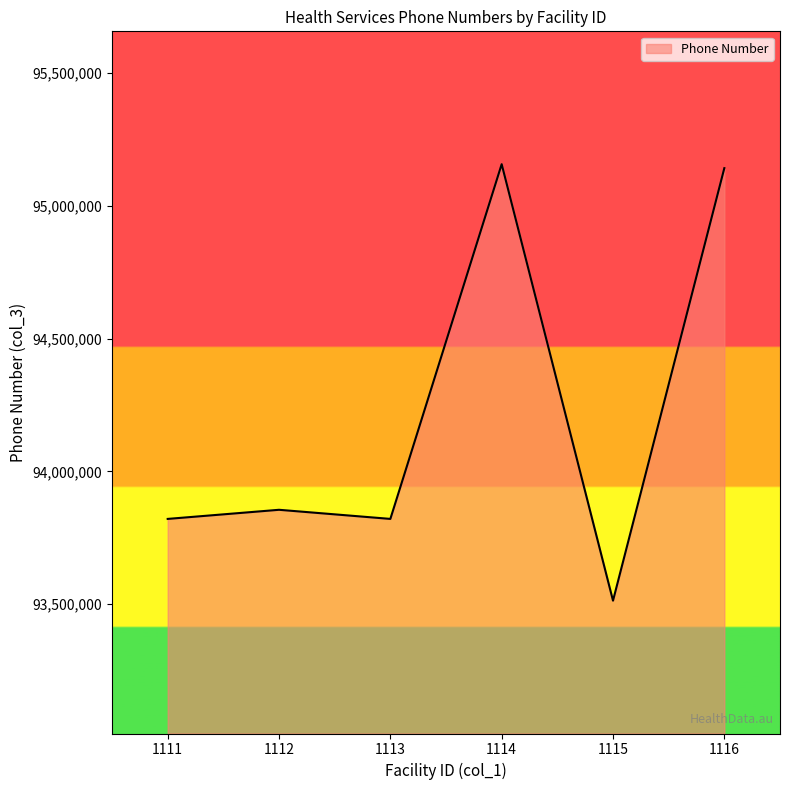

Does the chart display data point markers on the line(s)?

No